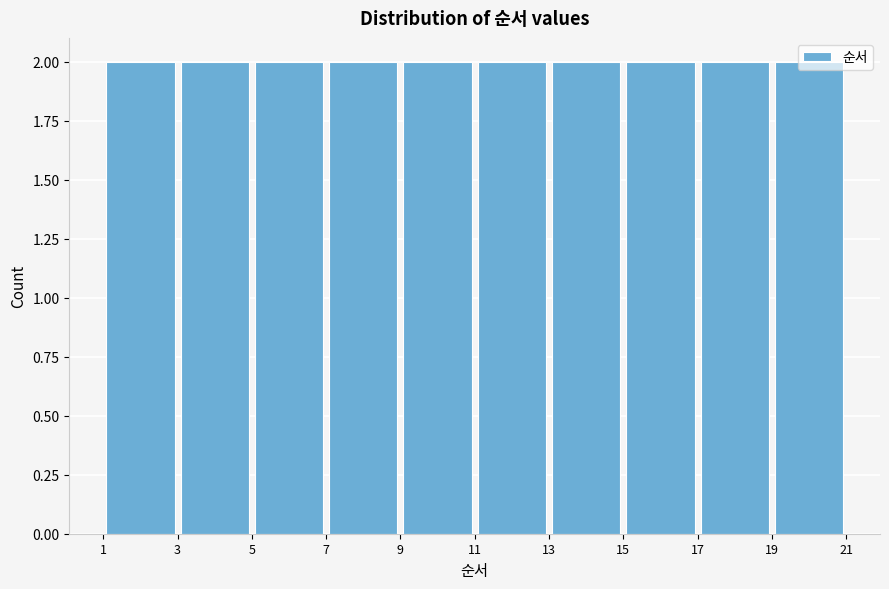

Reading left to right, list every bar in this chart as the range it spans on the x-axis followed by its height. The values are not printed on the chart, so give them approximately, as read against the axis.

1 to 3: 2
3 to 5: 2
5 to 7: 2
7 to 9: 2
9 to 11: 2
11 to 13: 2
13 to 15: 2
15 to 17: 2
17 to 19: 2
19 to 21: 2